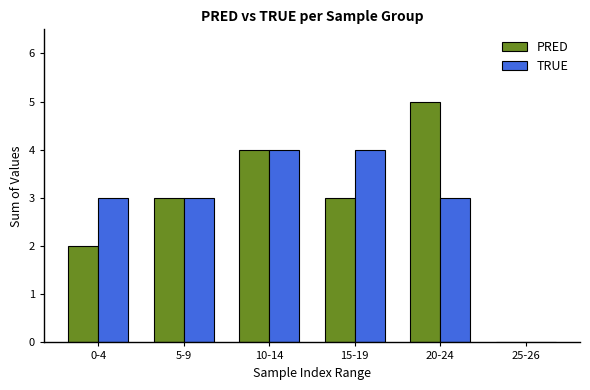

What is the maximum value for PRED?

5